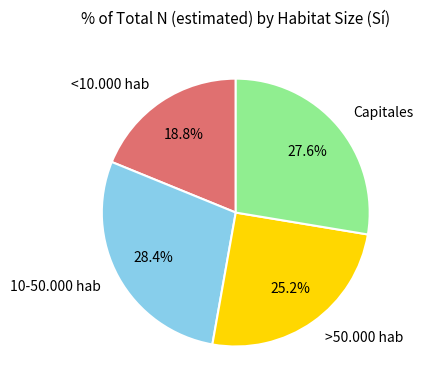

To the nearest percent, what percentage of the pie is Capitales?

28%